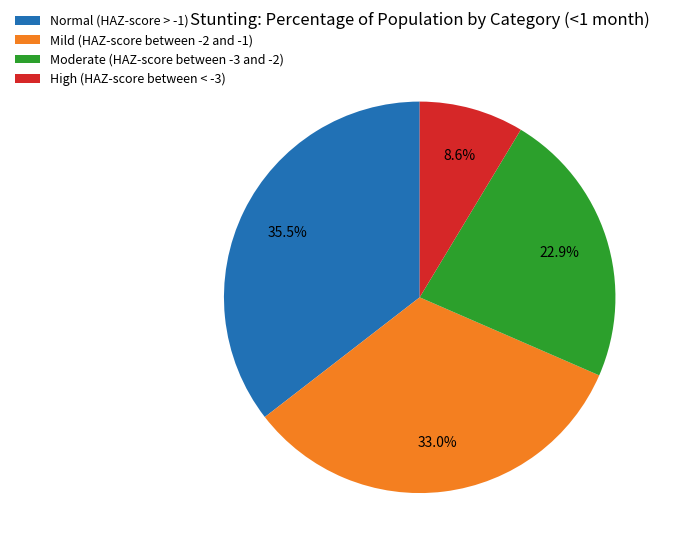

To the nearest percent, what is the difference between the Mild (HAZ-score between -2 and -1) and High (HAZ-score between < -3) slice percentages?

24%